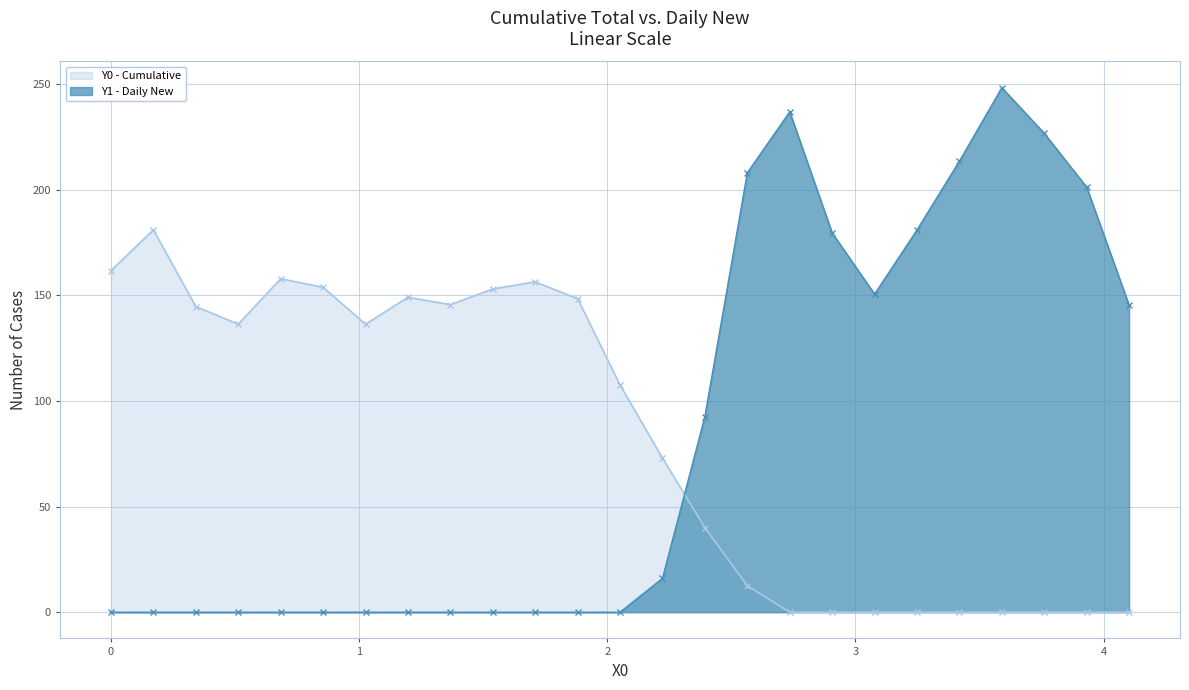

Reading left to right, what are all the values shown in this chart?

Y0: 161.7	181.0	144.7	136.3	157.8	153.8	136.3	149.1	145.6	153.0	156.4	148.4	107.6	73.0	40.0	12.5	0.0	0.0	0.0	0.0	0.0	0.0	0.0	0.0	0.0
Y1: 0.0	0.0	0.0	0.0	0.0	0.0	0.0	0.0	0.0	0.0	0.0	0.0	0.0	16.0	92.6	208.0	236.9	179.5	150.6	180.9	213.5	248.3	226.7	201.2	145.3